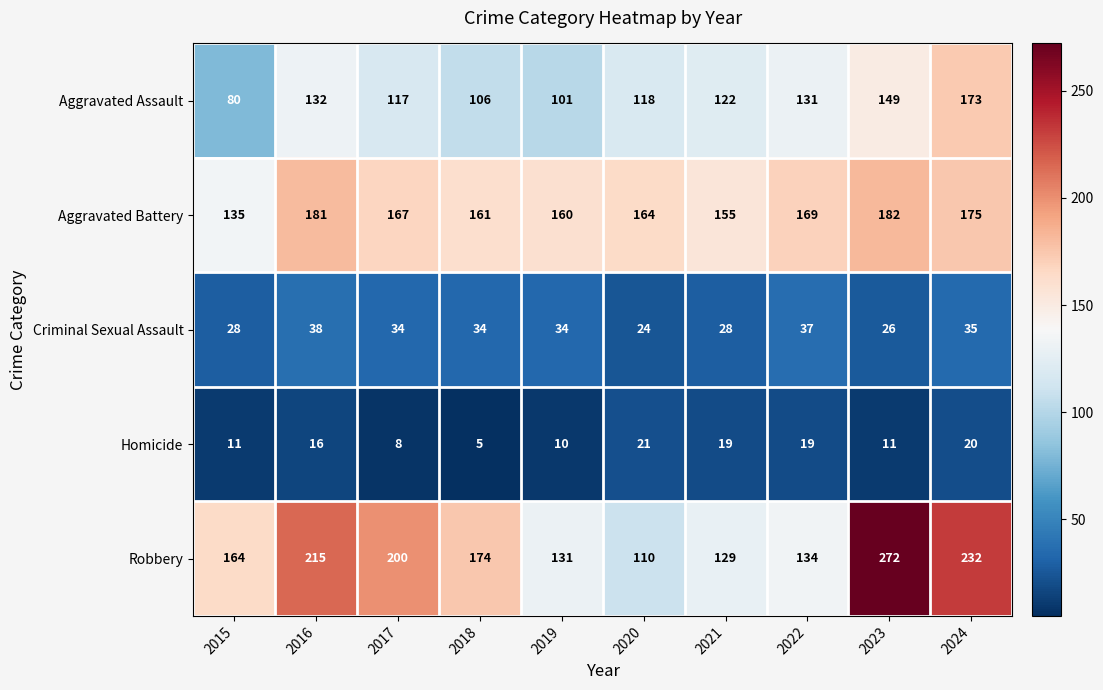

Is the value of Robbery at 2016 greater than the value of Aggravated Battery at 2022?

Yes